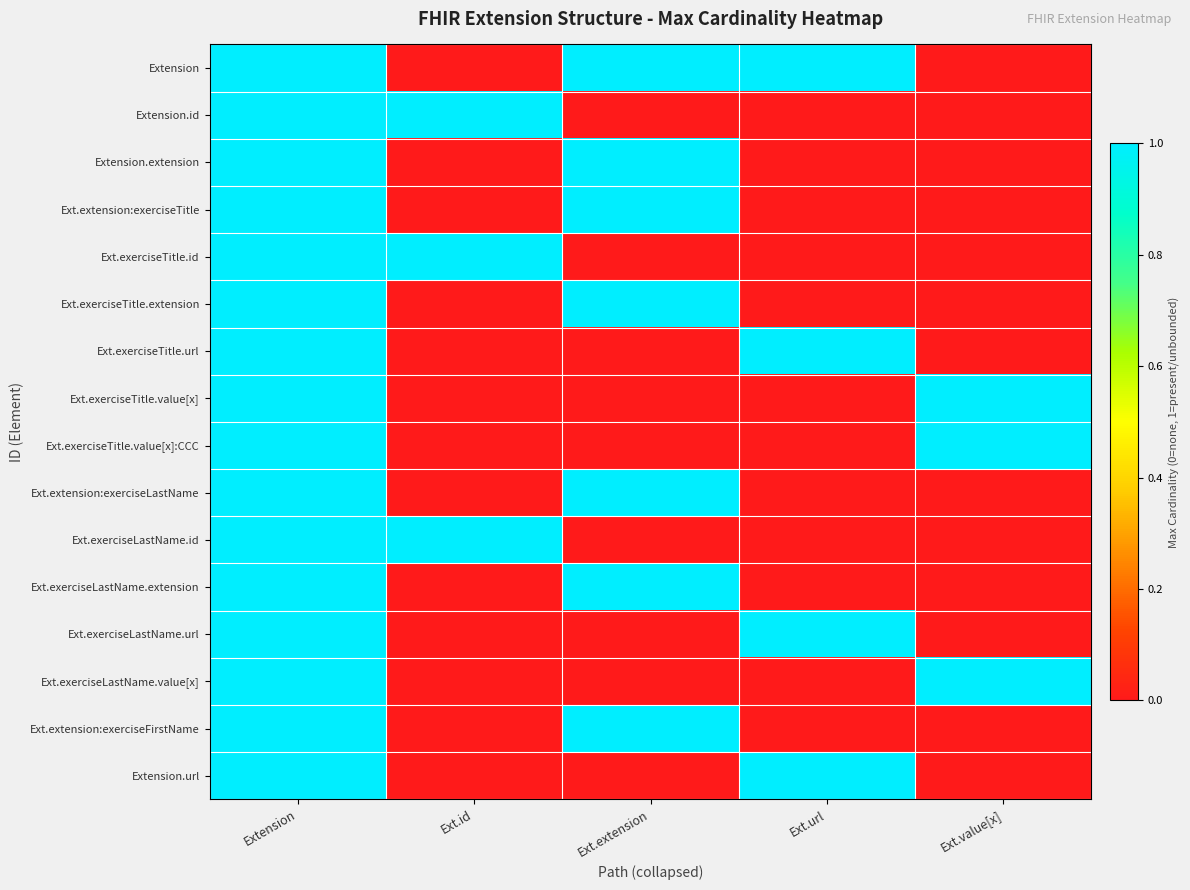

Rank the series at Extension from highest to lowest value.

Extension, Extension.id, Extension.extension, Ext.extension:exerciseTitle, Ext.exerciseTitle.id, Ext.exerciseTitle.extension, Ext.exerciseTitle.url, Ext.exerciseTitle.value[x], Ext.exerciseTitle.value[x]:CCC, Ext.extension:exerciseLastName, Ext.exerciseLastName.id, Ext.exerciseLastName.extension, Ext.exerciseLastName.url, Ext.exerciseLastName.value[x], Ext.extension:exerciseFirstName, Extension.url